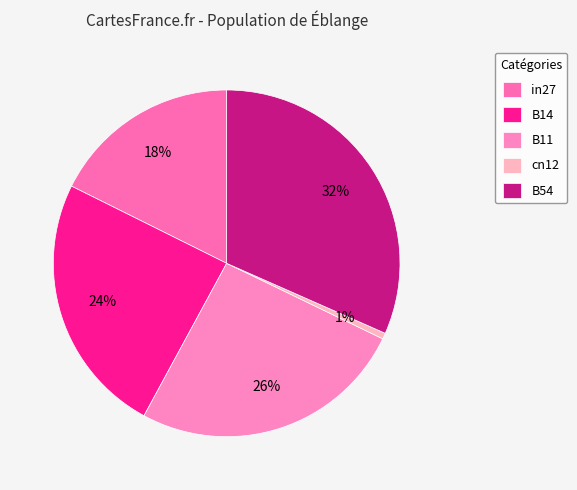

True or false: in27 accounts for 31% of the total.

False